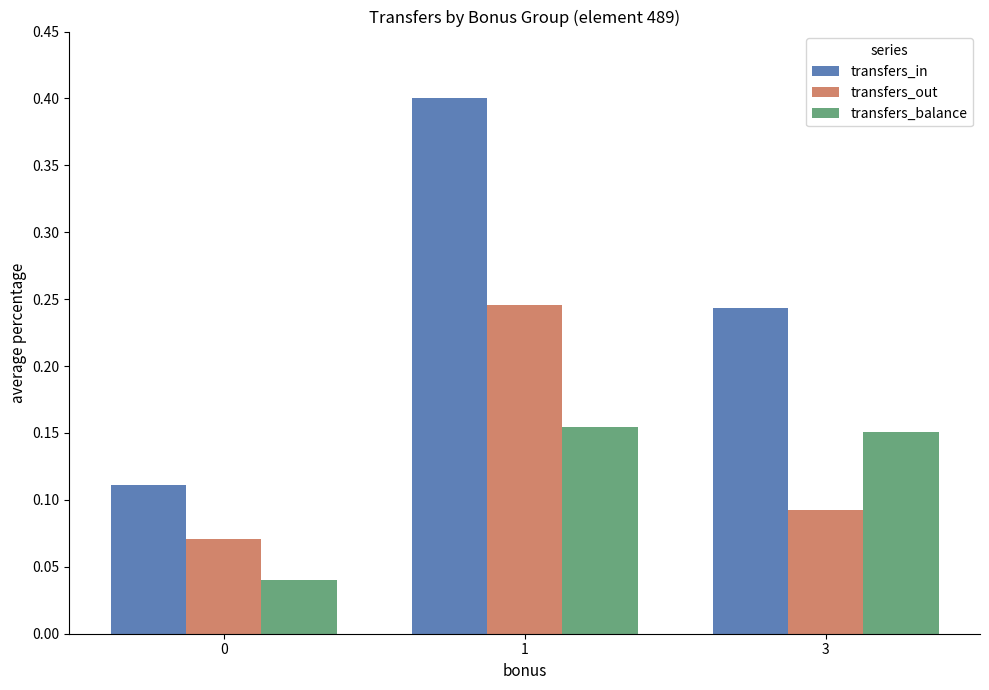

List the series in order of their overall mean, highest first.

transfers_in, transfers_out, transfers_balance